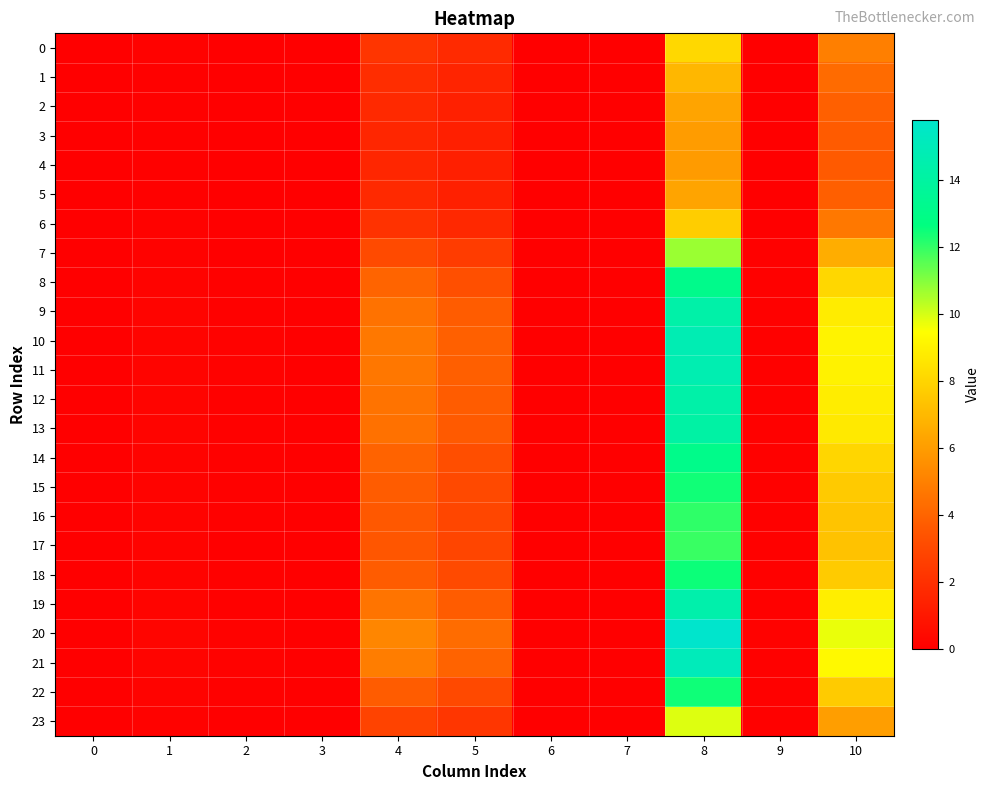

Reading left to right, transcribe all the data shown in this chart.

0: 0=0.0	1=0.1	2=0.0	3=0.0	4=2.2	5=1.8	6=0.0	7=0.0	8=8.1	9=0.1	10=5.0
1: 0=0.0	1=0.1	2=0.0	3=0.0	4=1.9	5=1.5	6=0.0	7=0.0	8=7.0	9=0.0	10=4.3
2: 0=0.0	1=0.1	2=0.0	3=0.0	4=1.7	5=1.4	6=0.0	7=0.0	8=6.3	9=0.0	10=3.9
3: 0=0.0	1=0.1	2=0.0	3=0.0	4=1.6	5=1.3	6=0.0	7=0.0	8=6.0	9=0.0	10=3.7
4: 0=0.0	1=0.1	2=0.0	3=0.0	4=1.6	5=1.3	6=0.0	7=0.0	8=6.0	9=0.0	10=3.7
5: 0=0.0	1=0.1	2=0.0	3=0.0	4=1.7	5=1.4	6=0.0	7=0.0	8=6.3	9=0.0	10=3.9
6: 0=0.0	1=0.1	2=0.0	3=0.0	4=2.1	5=1.7	6=0.0	7=0.0	8=7.7	9=0.1	10=4.7
7: 0=0.0	1=0.1	2=0.0	3=0.0	4=3.1	5=2.5	6=0.0	7=0.0	8=10.7	9=0.1	10=6.6
8: 0=0.0	1=0.2	2=0.1	3=0.0	4=4.0	5=3.3	6=0.0	7=0.0	8=13.1	9=0.1	10=8.1
9: 0=0.0	1=0.2	2=0.1	3=0.0	4=4.5	5=3.7	6=0.0	7=0.0	8=14.3	9=0.1	10=8.8
10: 0=0.0	1=0.2	2=0.1	3=0.0	4=4.7	5=3.9	6=0.0	7=0.0	8=14.8	9=0.1	10=9.1
11: 0=0.0	1=0.2	2=0.1	3=0.0	4=4.7	5=3.8	6=0.0	7=0.0	8=14.7	9=0.1	10=9.0
12: 0=0.0	1=0.2	2=0.1	3=0.0	4=4.6	5=3.7	6=0.0	7=0.0	8=14.3	9=0.1	10=8.8
13: 0=0.0	1=0.2	2=0.1	3=0.0	4=4.5	5=3.7	6=0.0	7=0.0	8=14.2	9=0.1	10=8.7
14: 0=0.0	1=0.2	2=0.1	3=0.0	4=4.0	5=3.3	6=0.0	7=0.0	8=13.1	9=0.1	10=8.0
15: 0=0.0	1=0.2	2=0.1	3=0.0	4=3.7	5=3.0	6=0.0	7=0.0	8=12.4	9=0.1	10=7.6
16: 0=0.0	1=0.2	2=0.1	3=0.0	4=3.6	5=2.9	6=0.0	7=0.0	8=12.1	9=0.1	10=7.4
17: 0=0.0	1=0.2	2=0.1	3=0.0	4=3.5	5=2.9	6=0.0	7=0.0	8=11.9	9=0.1	10=7.3
18: 0=0.0	1=0.2	2=0.1	3=0.0	4=3.8	5=3.1	6=0.0	7=0.0	8=12.5	9=0.1	10=7.7
19: 0=0.0	1=0.2	2=0.1	3=0.0	4=4.6	5=3.8	6=0.0	7=0.0	8=14.4	9=0.1	10=8.9
20: 0=0.0	1=0.2	2=0.1	3=0.0	4=5.2	5=4.3	6=0.0	7=0.0	8=15.8	9=0.1	10=9.7
21: 0=0.0	1=0.2	2=0.1	3=0.0	4=4.9	5=4.0	6=0.0	7=0.0	8=15.1	9=0.1	10=9.3
22: 0=0.0	1=0.2	2=0.1	3=0.0	4=3.8	5=3.1	6=0.0	7=0.0	8=12.5	9=0.1	10=7.7
23: 0=0.0	1=0.1	2=0.0	3=0.0	4=2.8	5=2.3	6=0.0	7=0.0	8=9.9	9=0.1	10=6.1